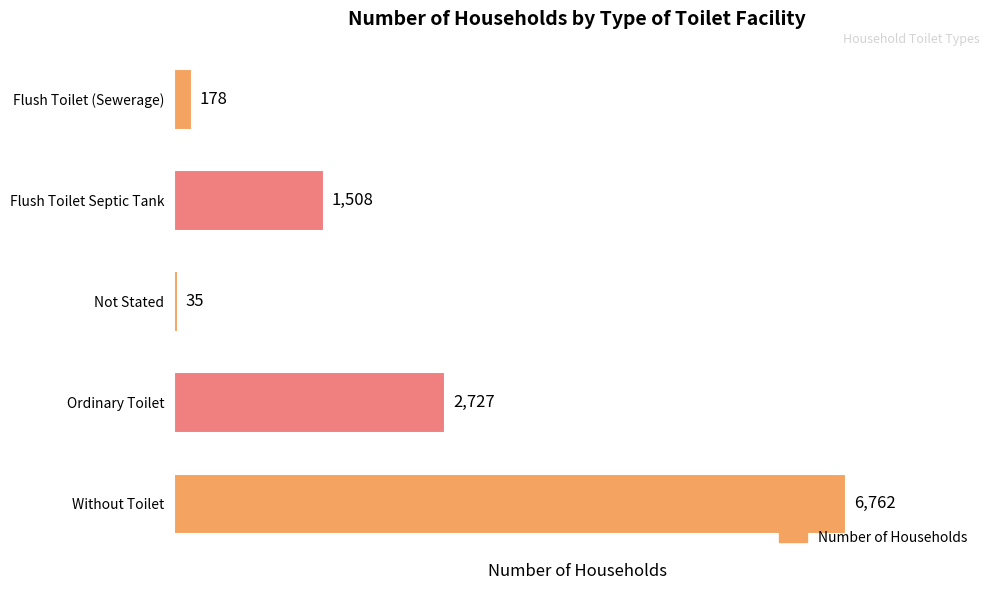

Which category has the highest value across all series?

Without Toilet